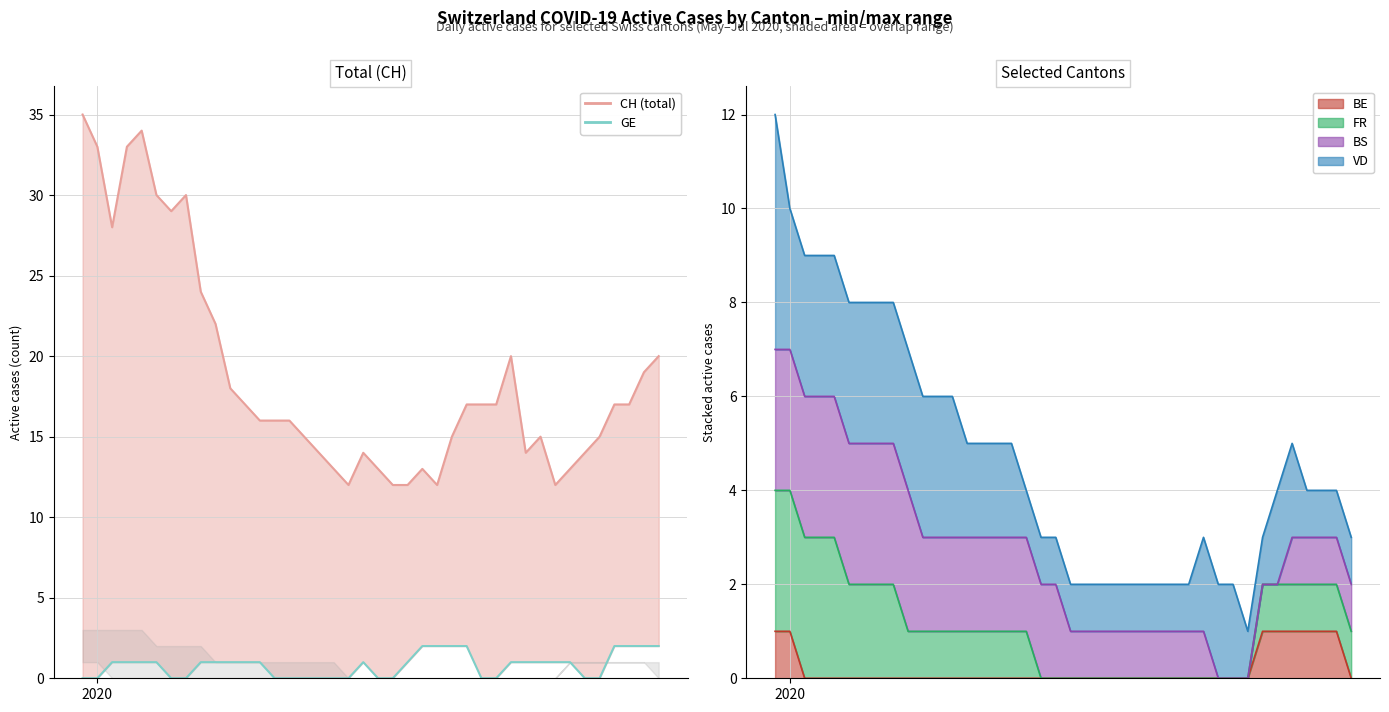

Is it true that CH line equals 5 at 32?

False